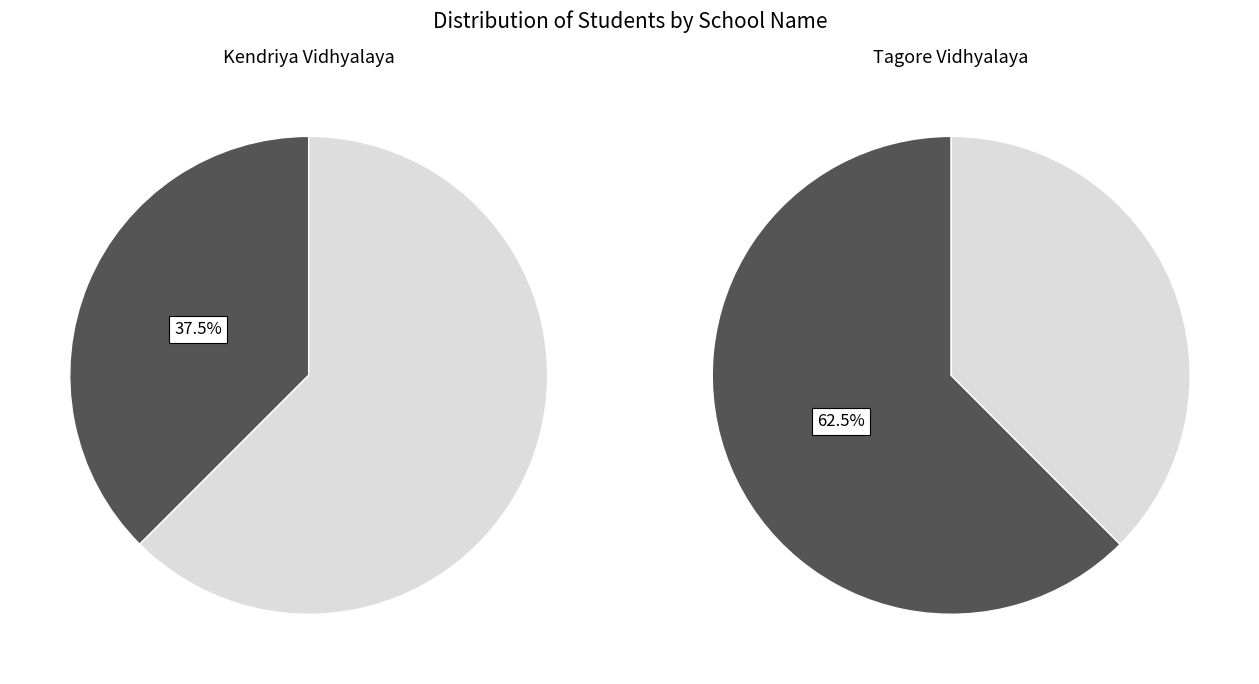

What is the smallest slice in the pie chart?

Kendriya Vidhyalaya